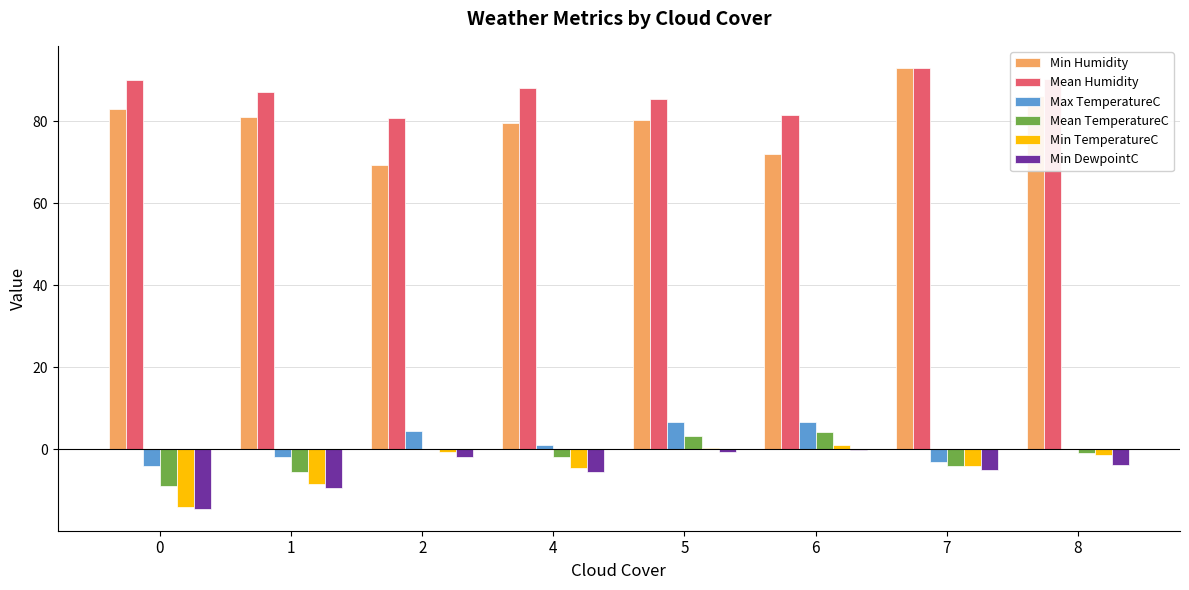

What is the sum of all Min Humidity values?

644.4